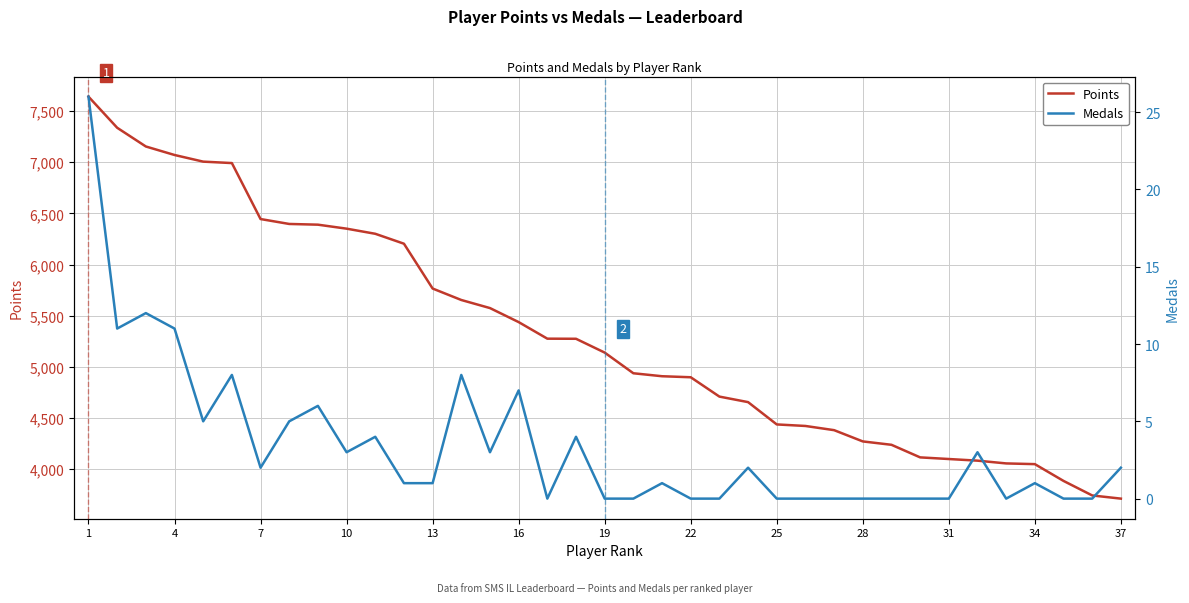

Between 7 and 34, which series saw the biggest shift?

Points